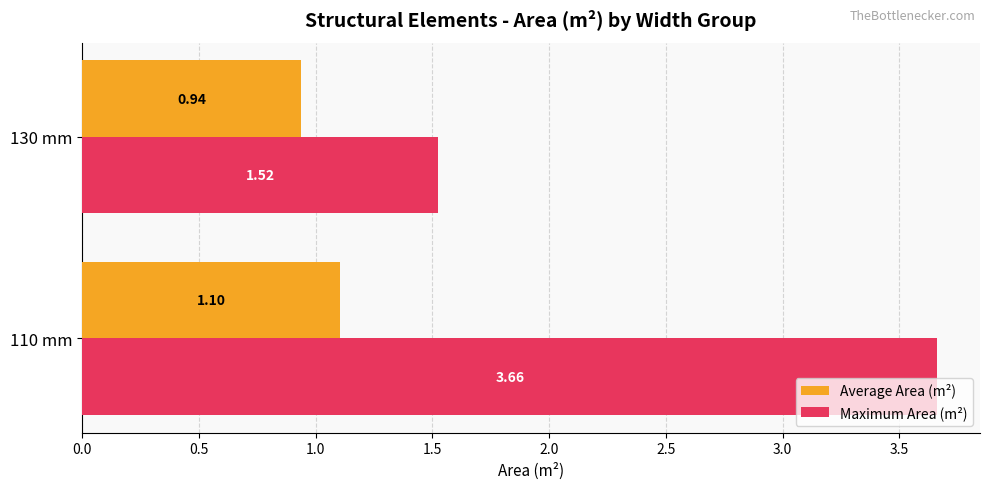

List the series in order of their peak value, highest first.

Maximum Area (m²), Average Area (m²)